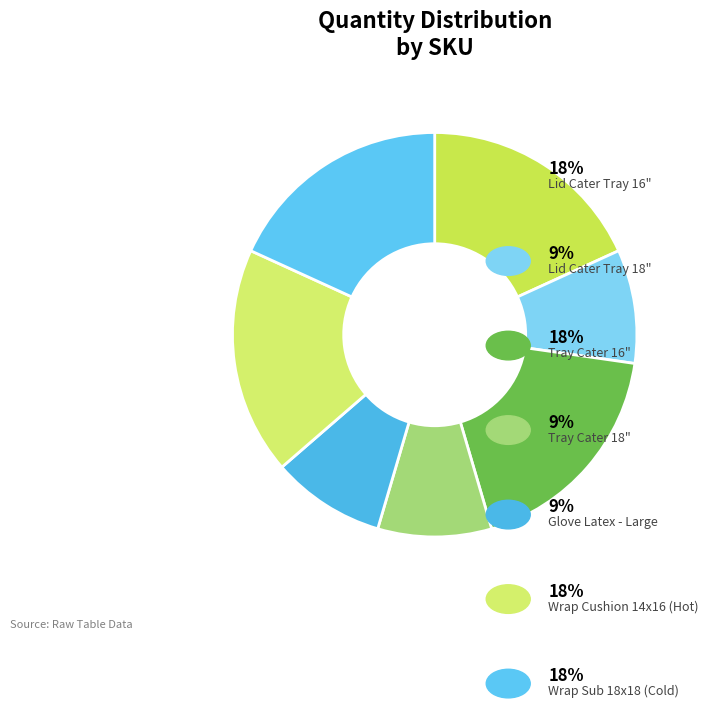

How many segments does this pie chart have?

7